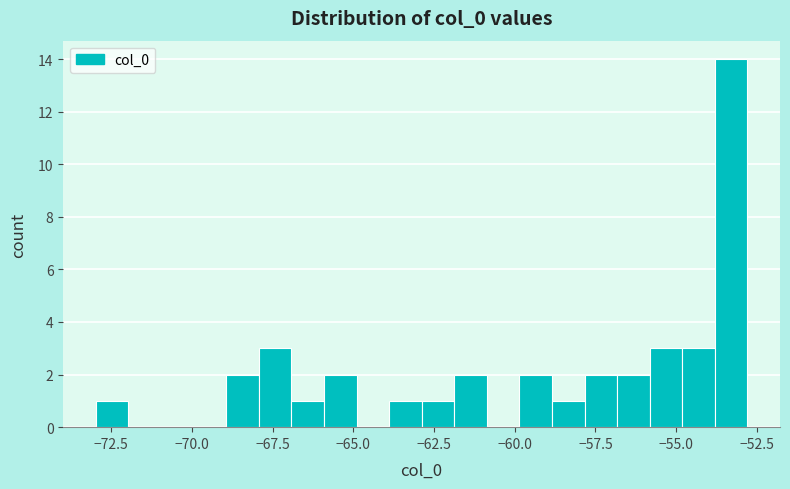

Read against the x-axis, roughly where is the centre of the tallest bar?

-53.5